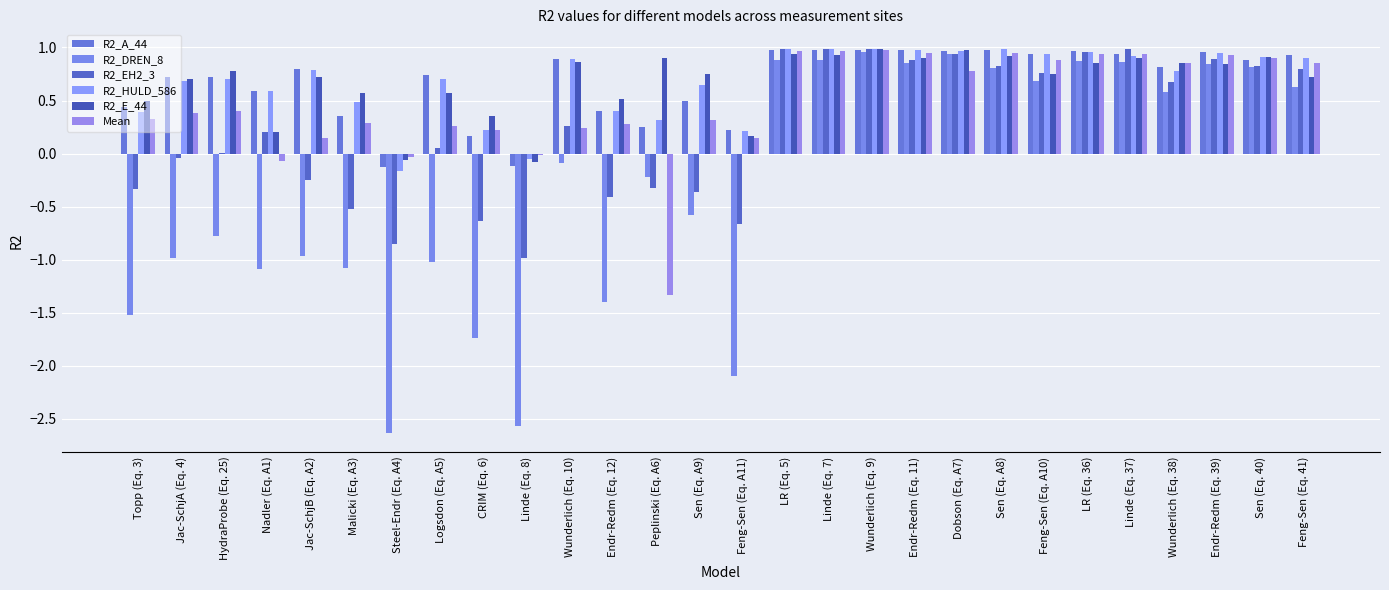

What is the sum of all R2_HULD_586 values?

19.1